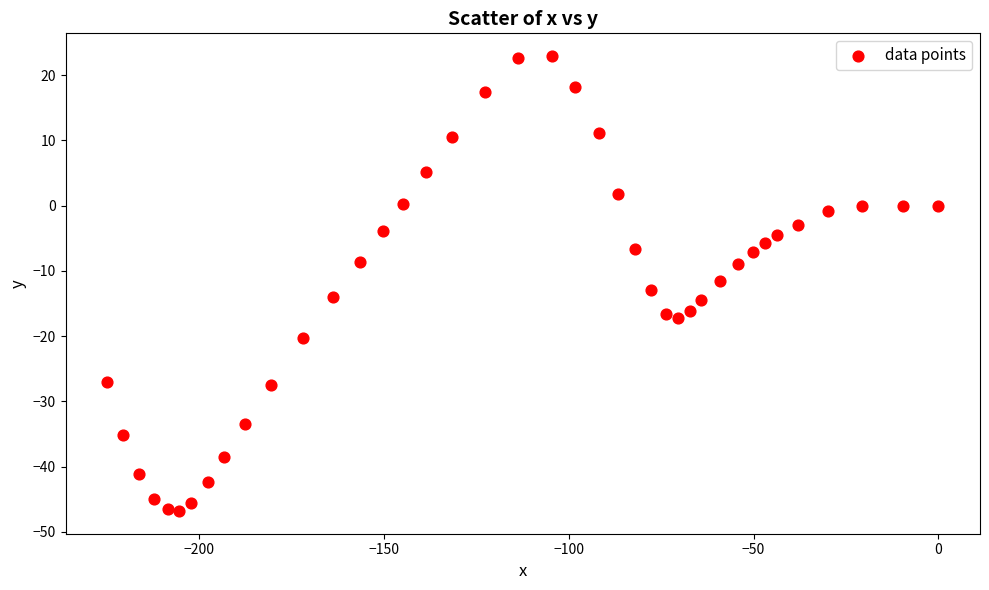

What is the range of X values (max minus min)?

224.8